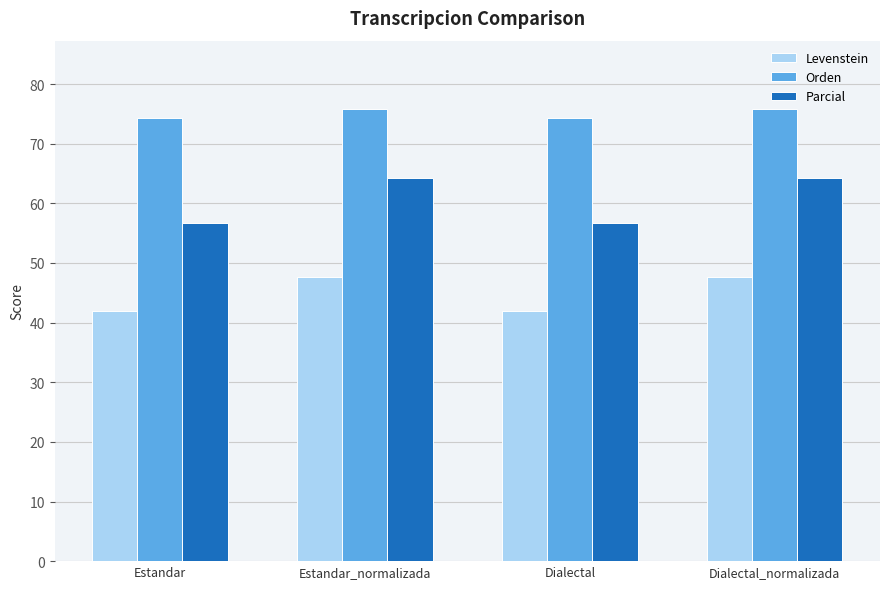

Which series has the largest range (max minus min)?

Parcial